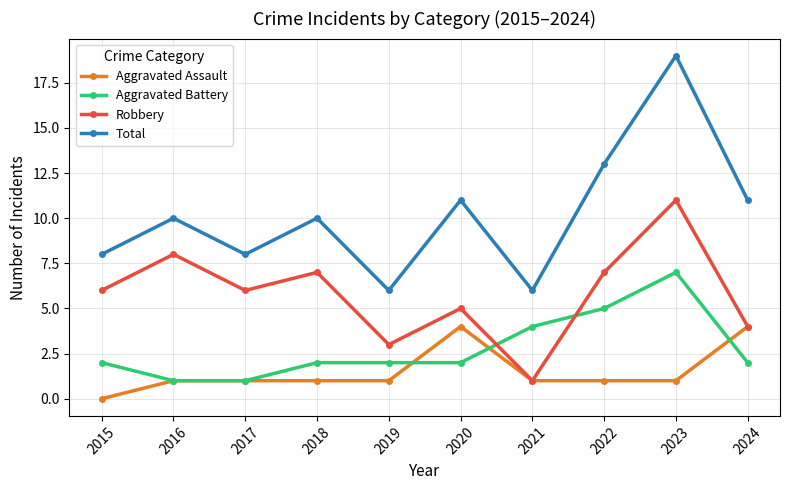

True or false: Aggravated Battery and Robbery cross at least once.

True